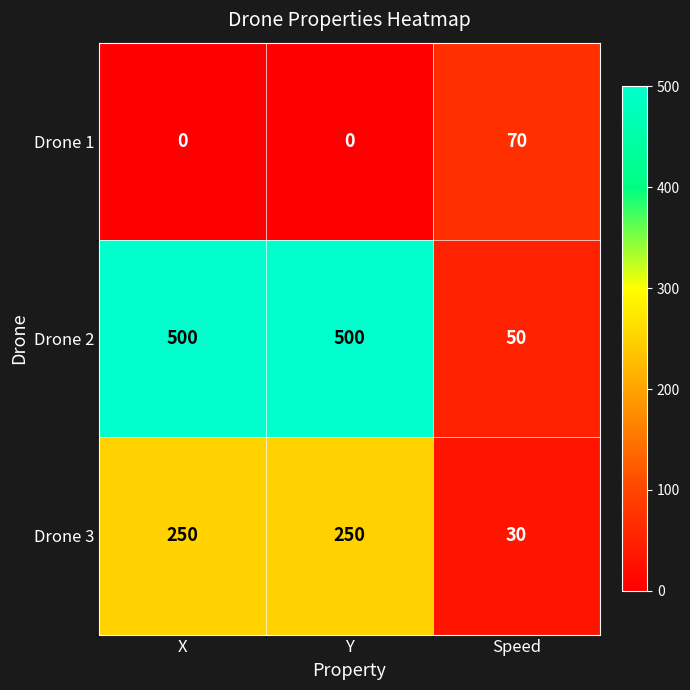

Which series has the largest range (max minus min)?

Drone 2